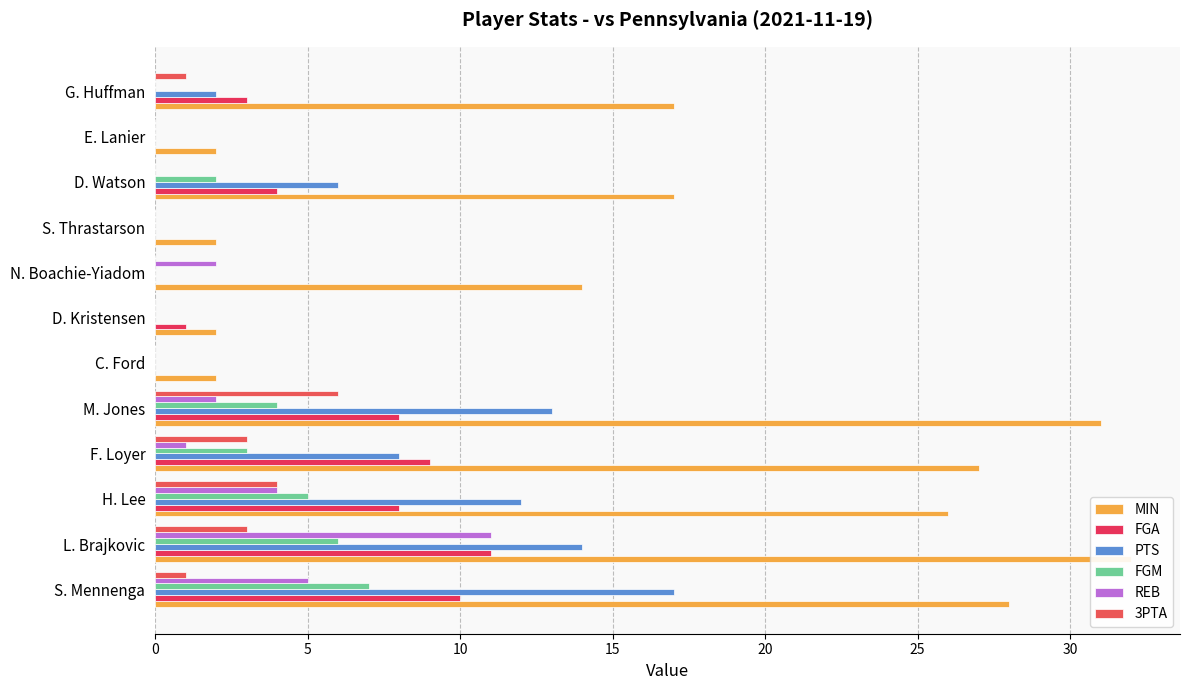

Is the value of 3PTA at D. Kristensen greater than the value of REB at G. Huffman?

No